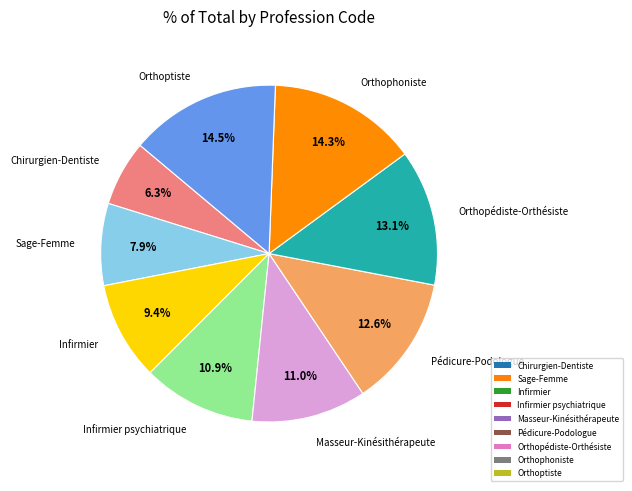

Does any single category account for the majority?

No